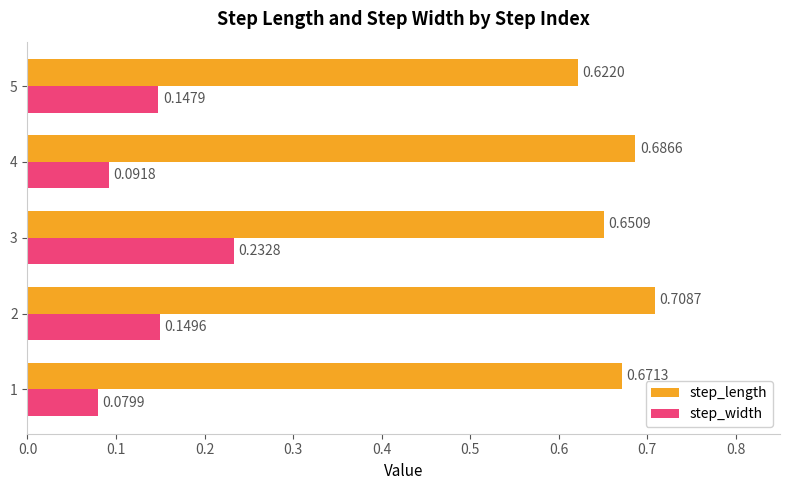

What is the spread (max minus min) of values at 5?

0.5